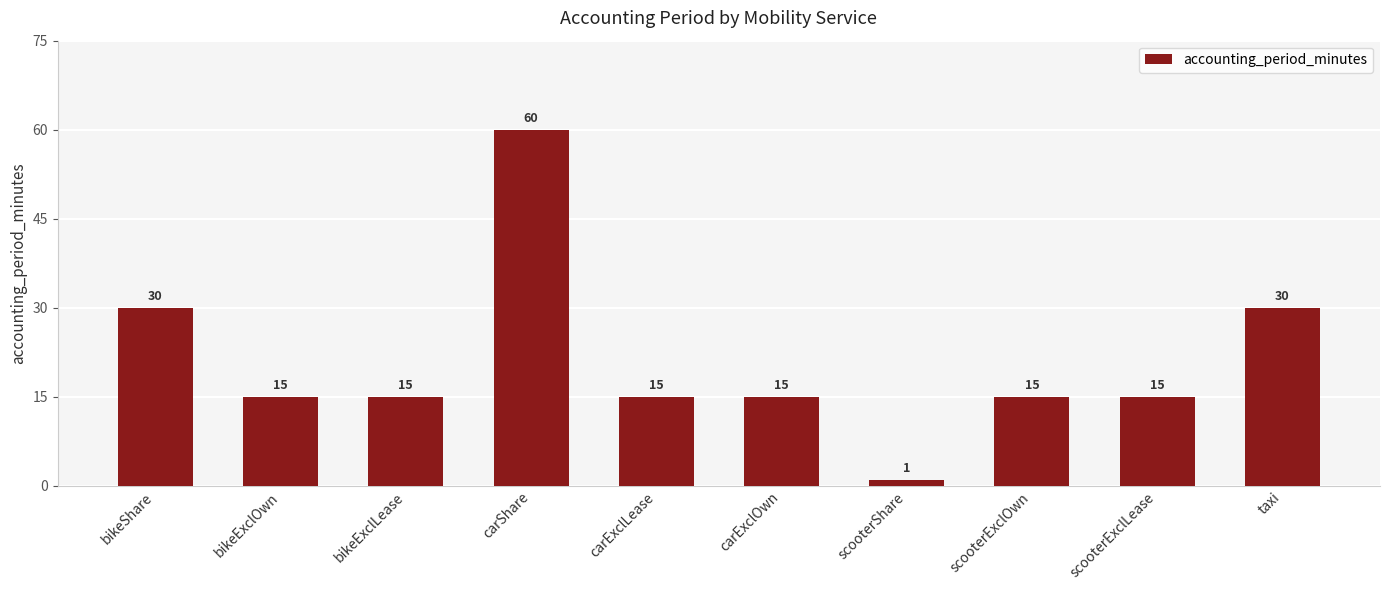

What is the average value?

21